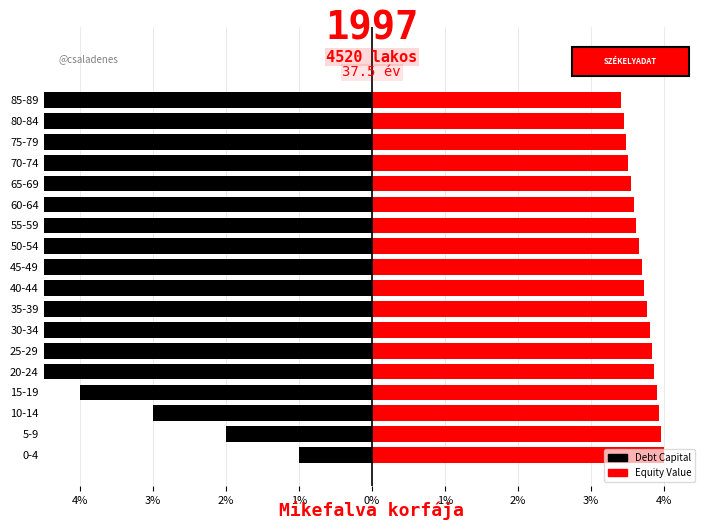

Which series has the widest spread of values?

Debt Capital (left)